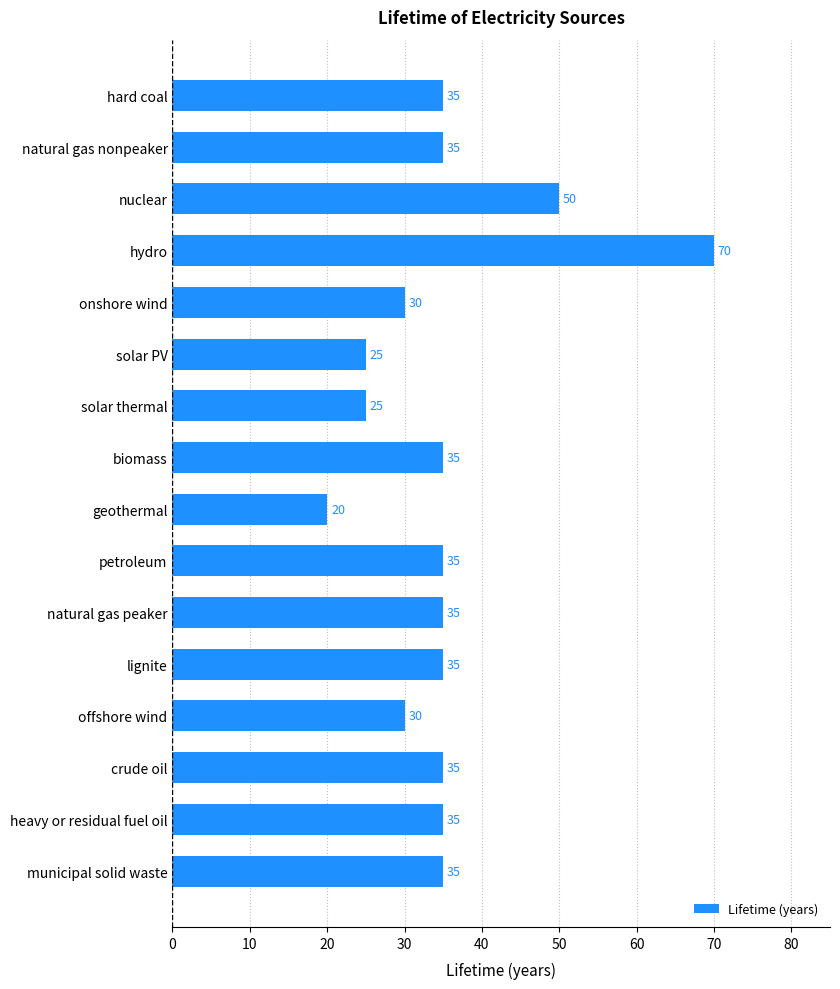

What is the difference between the second highest and second lowest values?

25